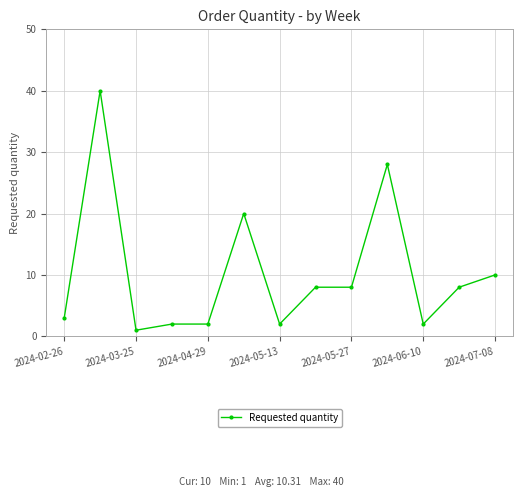

True or false: there are more than 0 points higher than both neighbors.

True